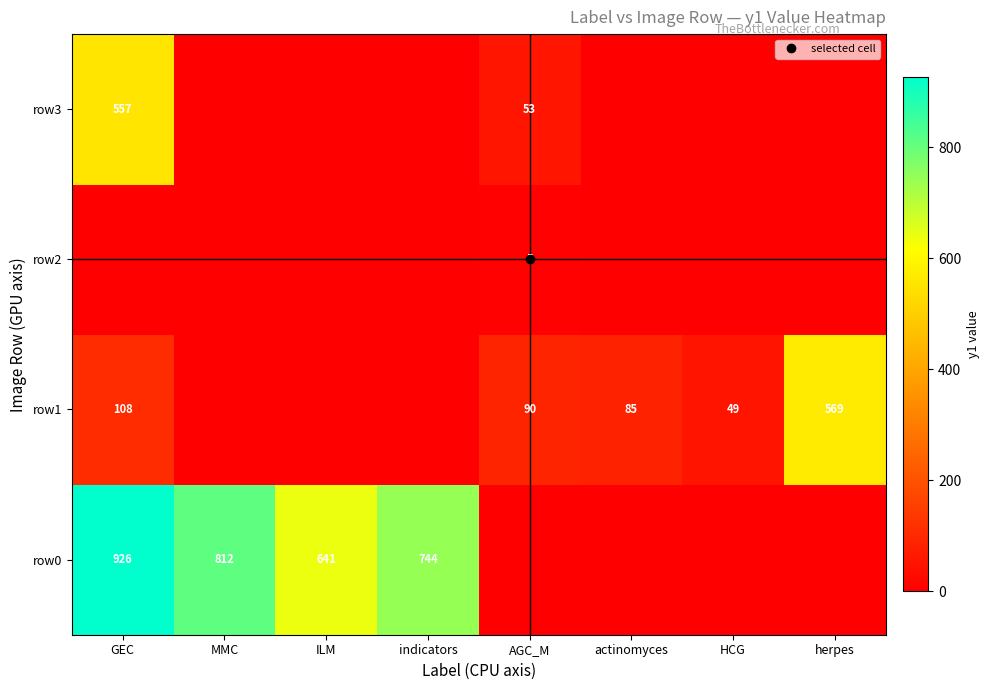

At which label is row3 closest to 278?

AGC_M